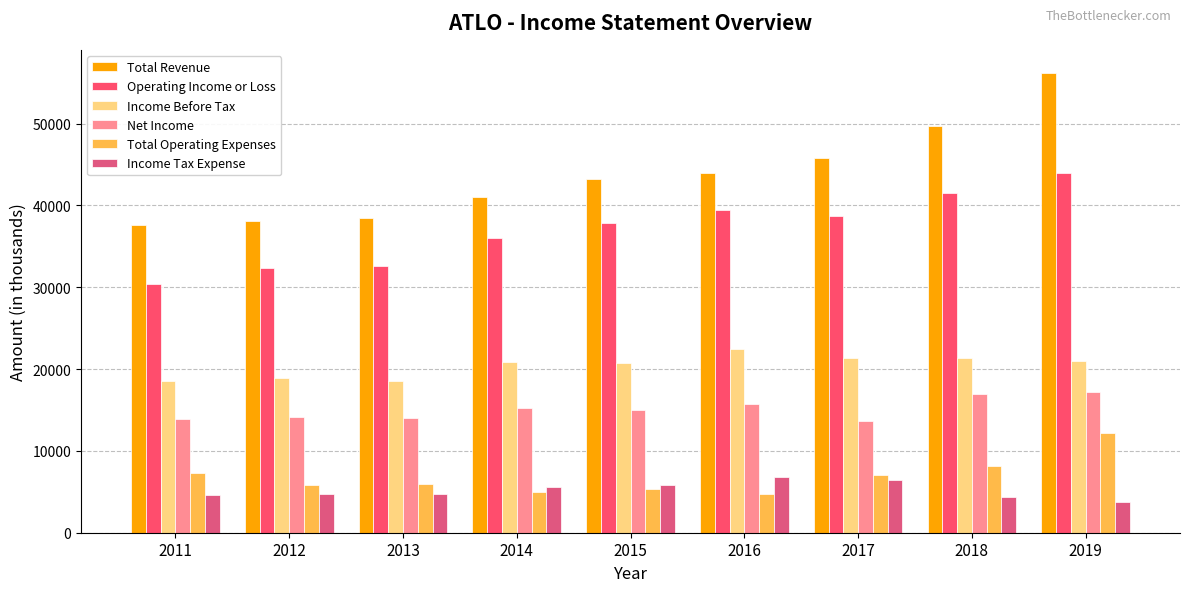

What is the total value across all series at 2014?

123800